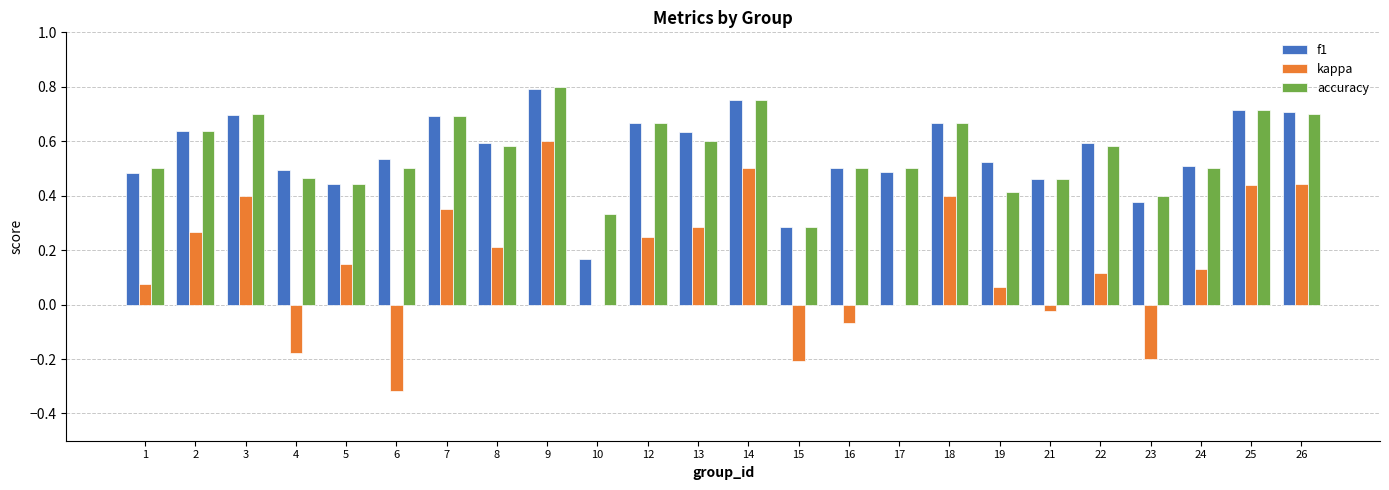

How many distinct data groups are displayed?

3